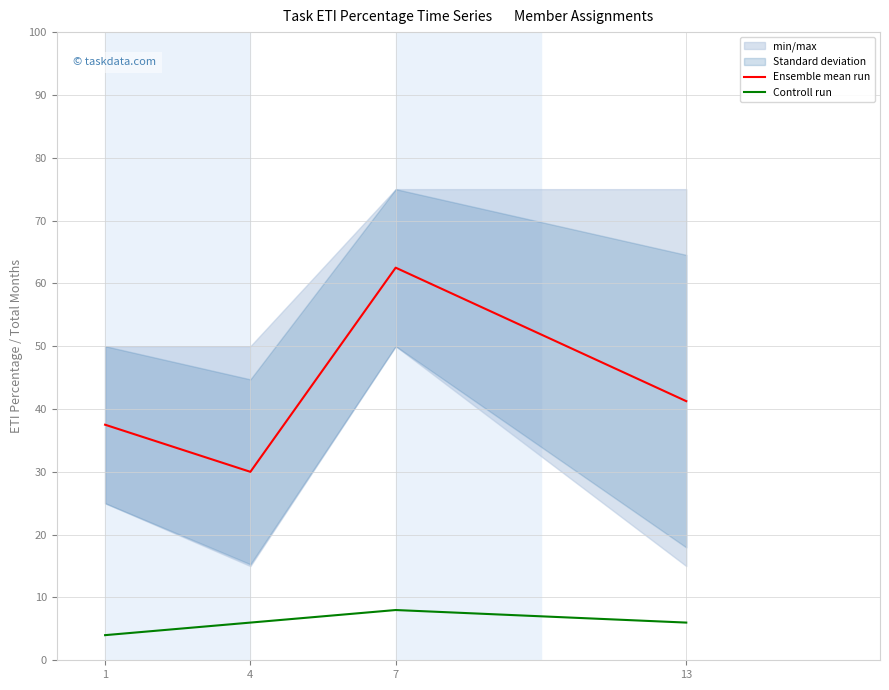

What is the total value across all series at 7?

70.5